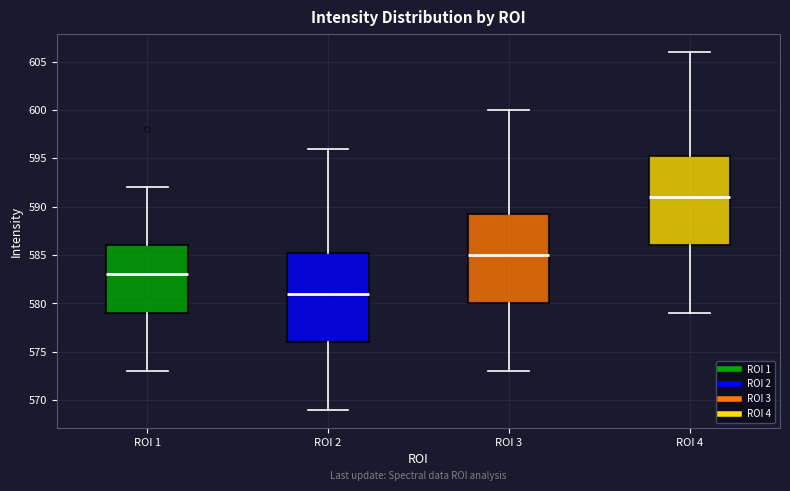

Which box's median line is the lowest?

ROI 2